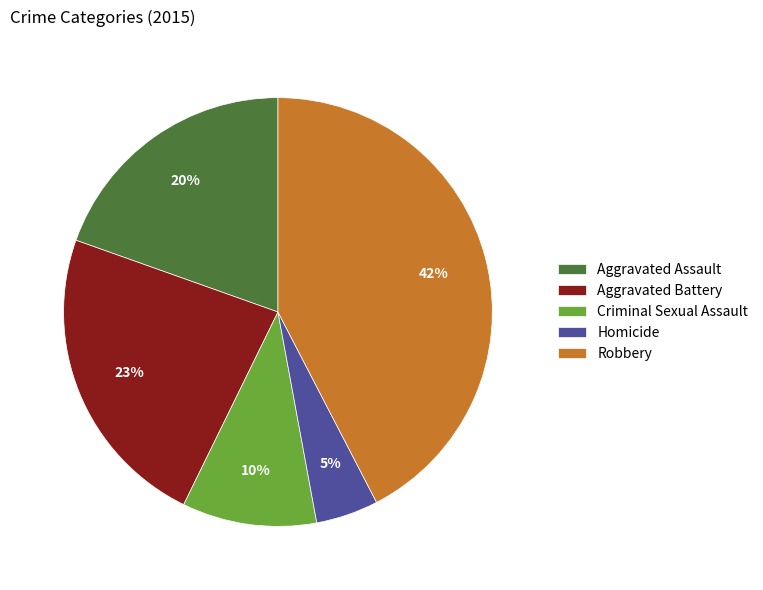

To the nearest percent, what is the average slice percentage?

20%